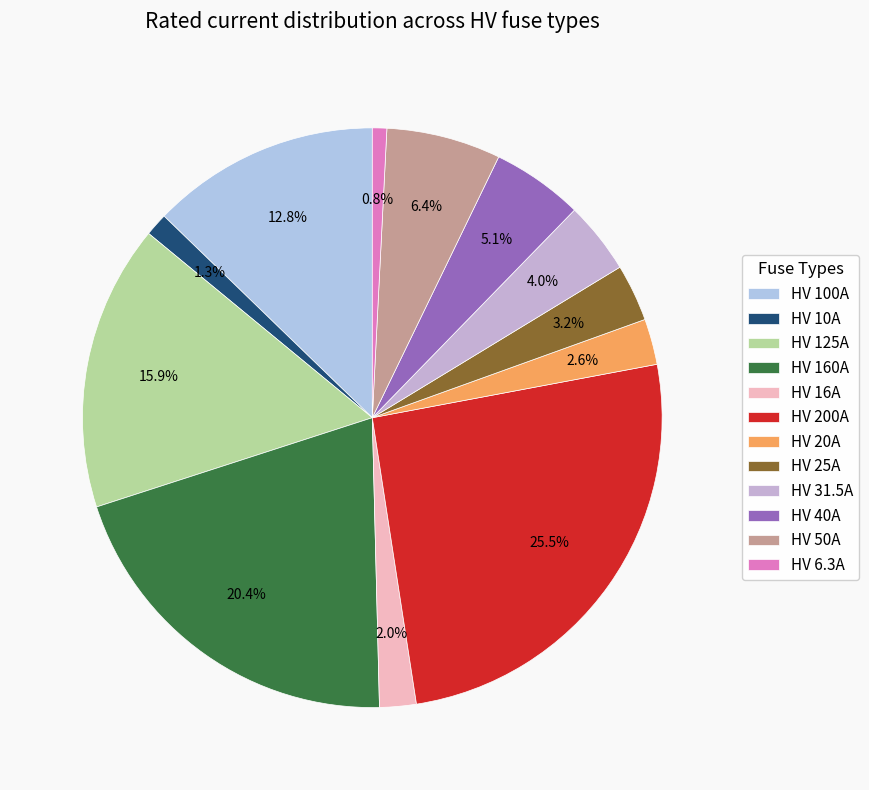

Does any single category account for the majority?

No